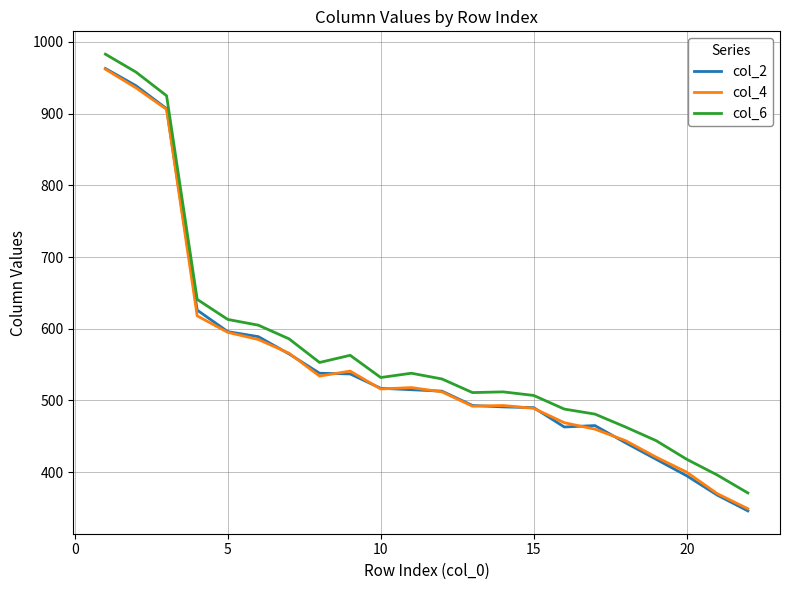

True or false: col_6 and col_2 cross at least once.

False